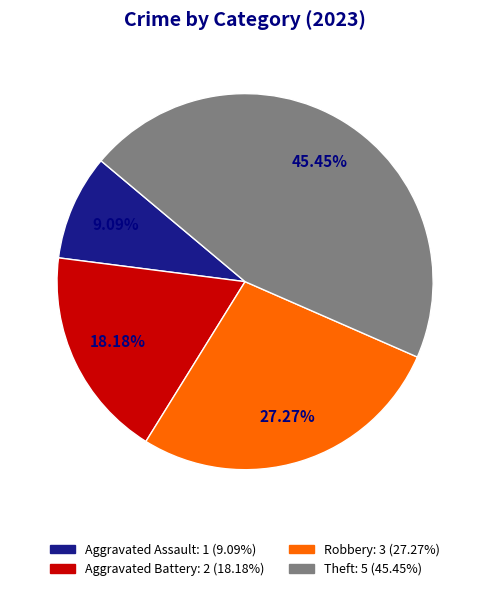

To the nearest percent, what is the average slice percentage?

25%